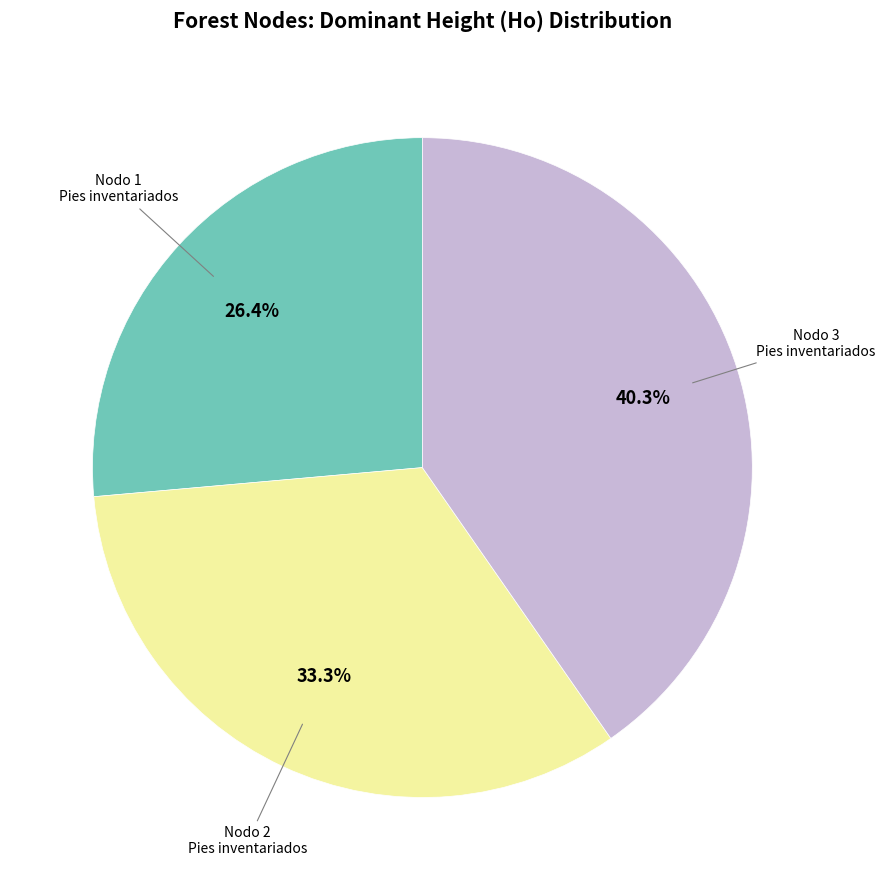

Does any single category account for the majority?

No